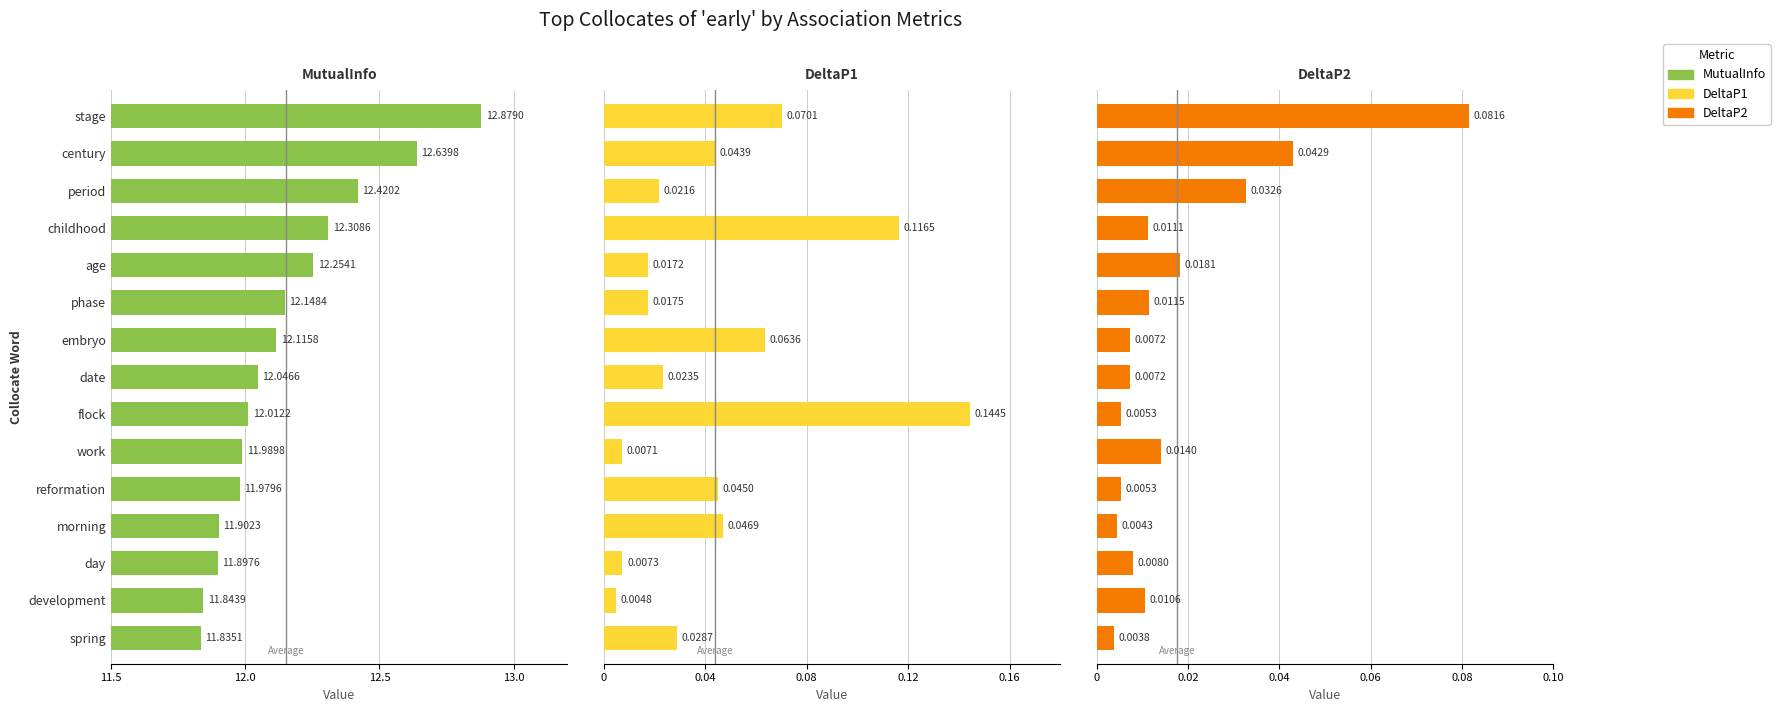

What is the difference between the maximum and minimum values in the DeltaP1 series?

0.1